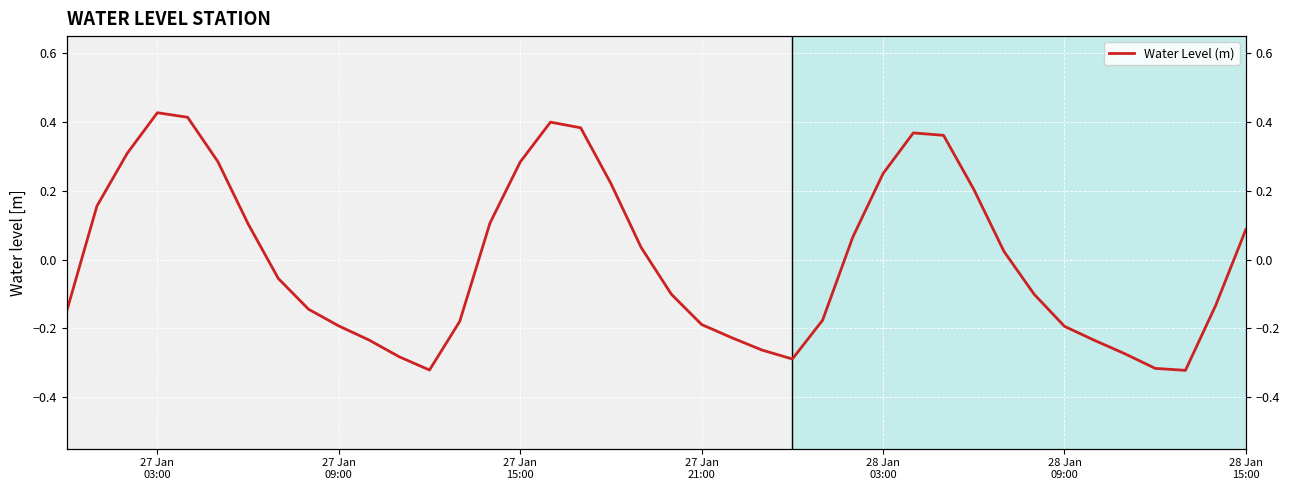

What is the difference between the maximum and minimum values?

0.7